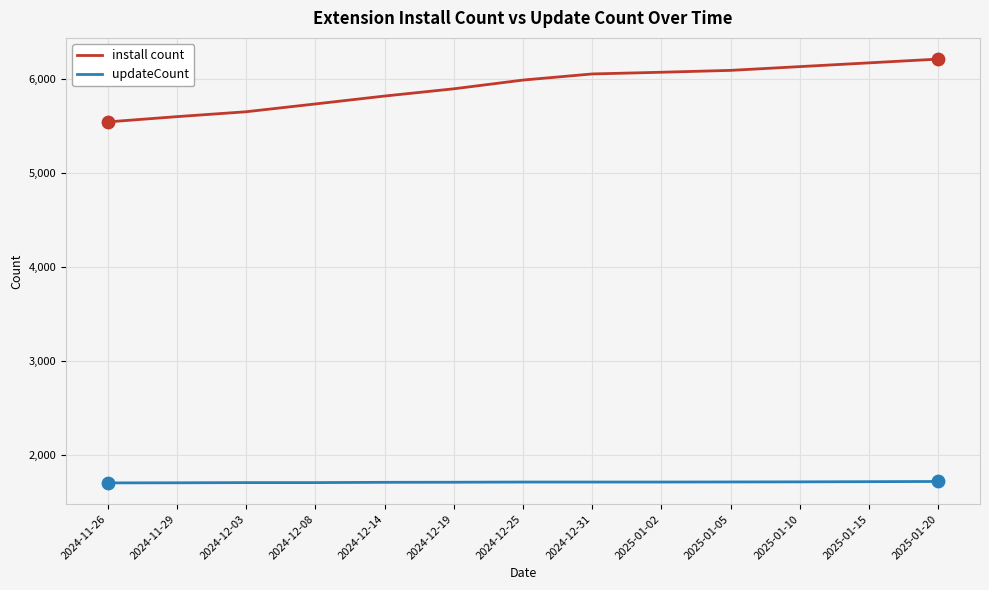

Which series changed the most between 2024-11-29 and 2025-01-10?

install count